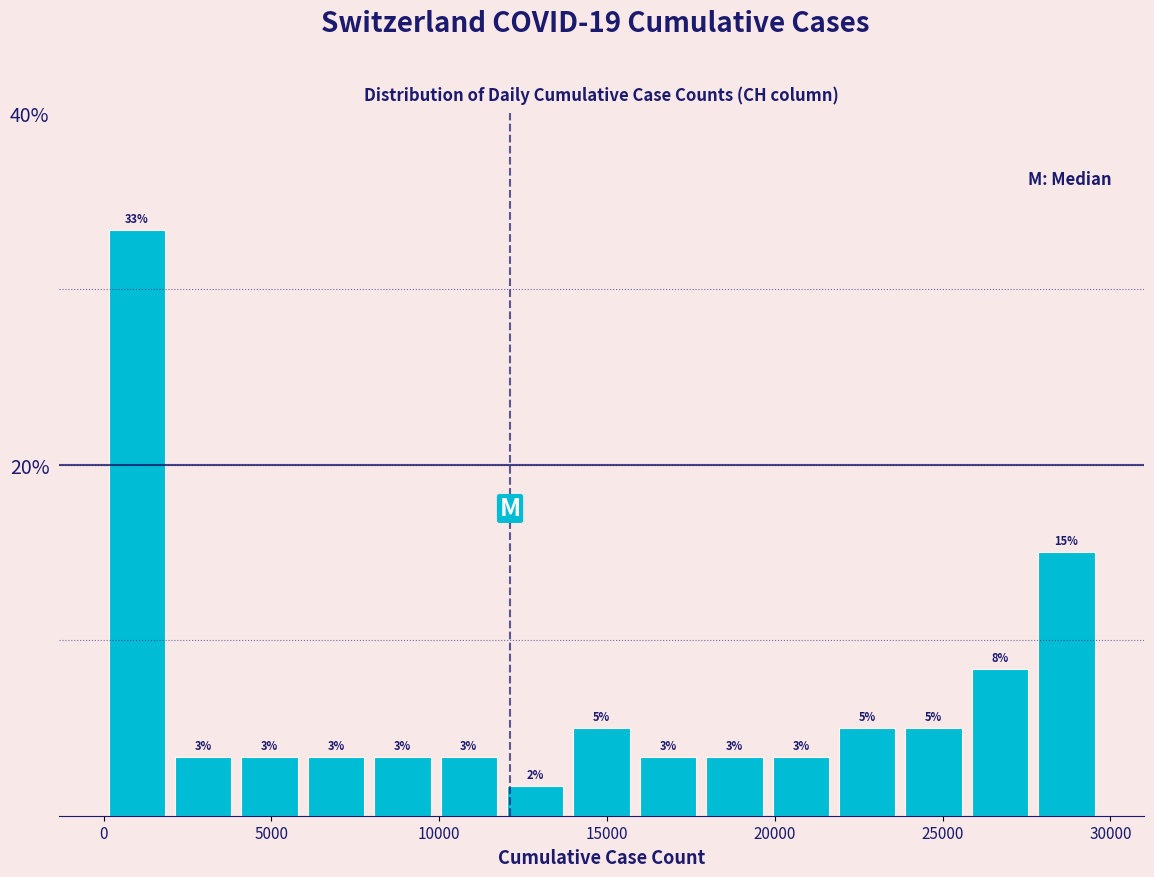

Read against the x-axis, roughly where is the centre of the tallest bar?

1000